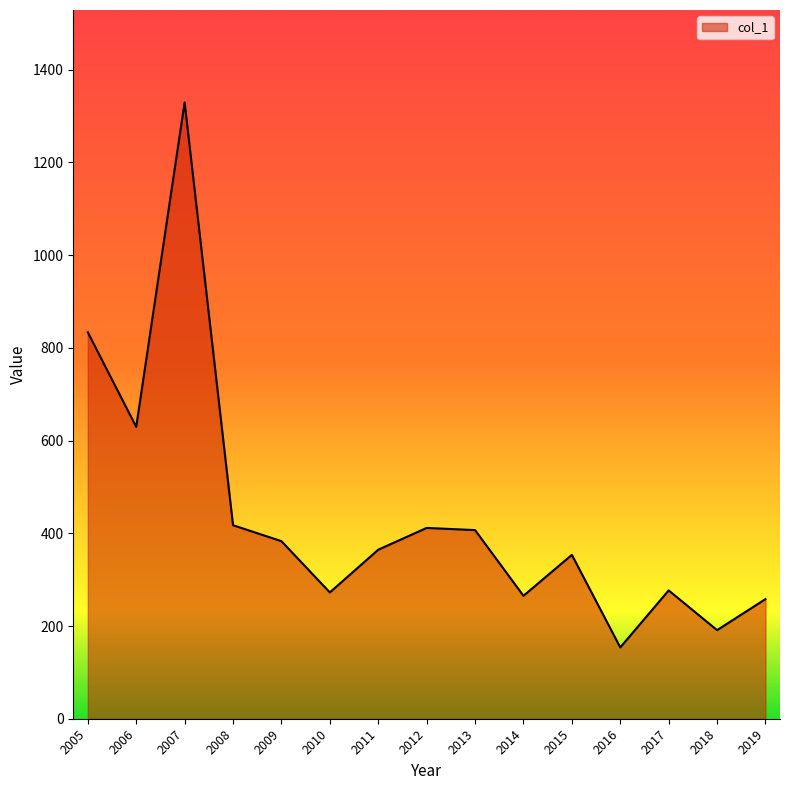

The value at 2017 is 276.8. True or false?

True